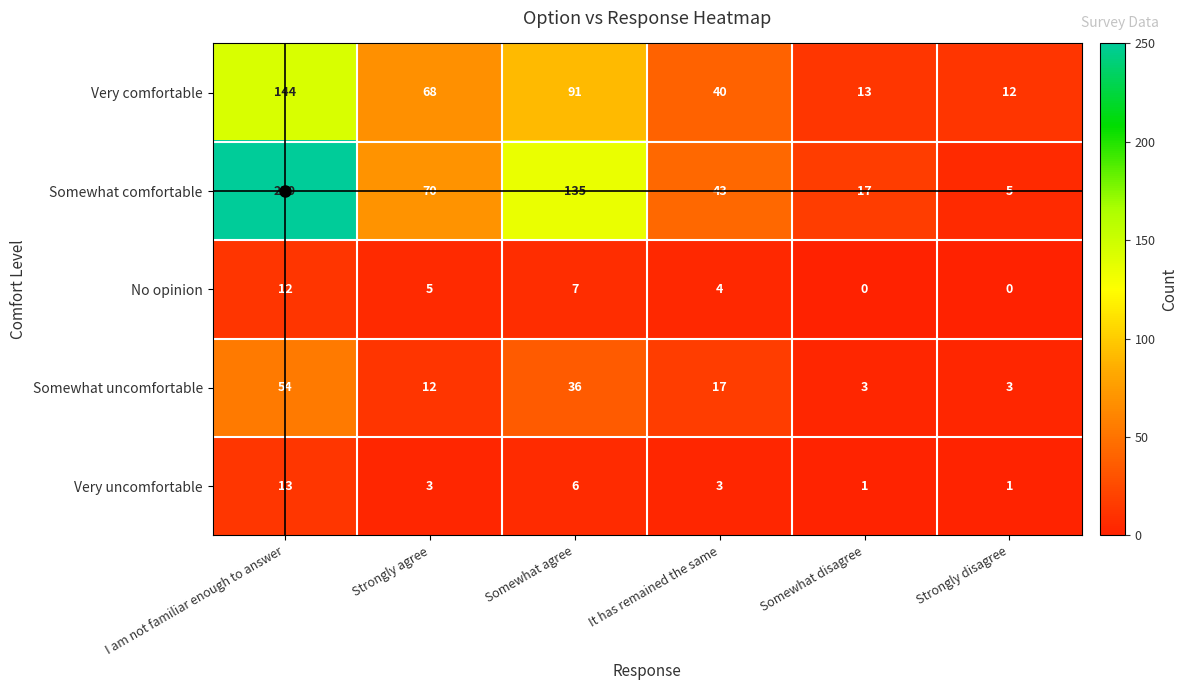

Count the number of data series in this chart.

5